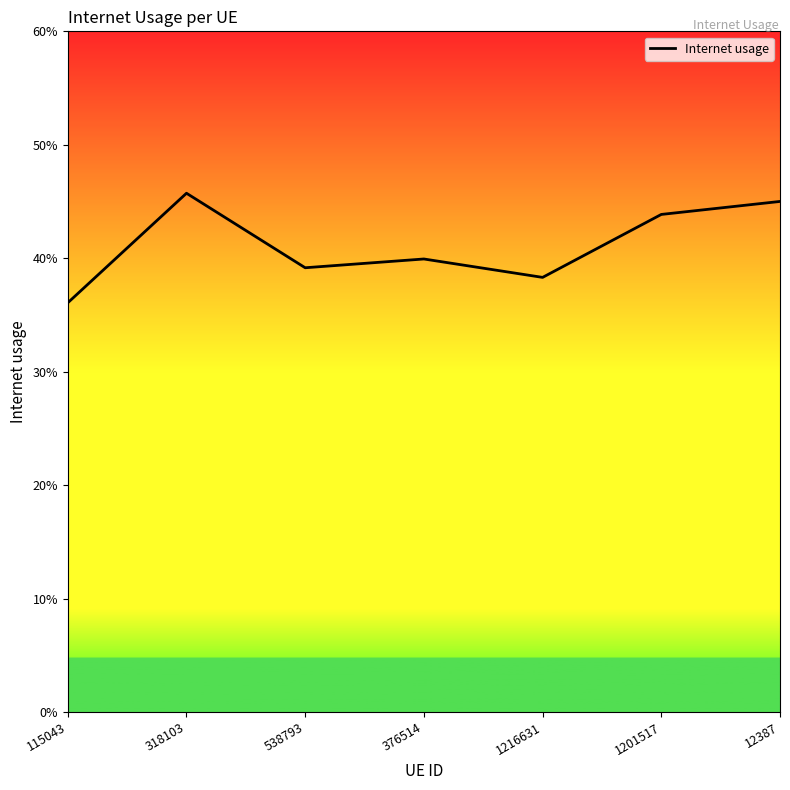

Does the chart have visible grid lines?

No